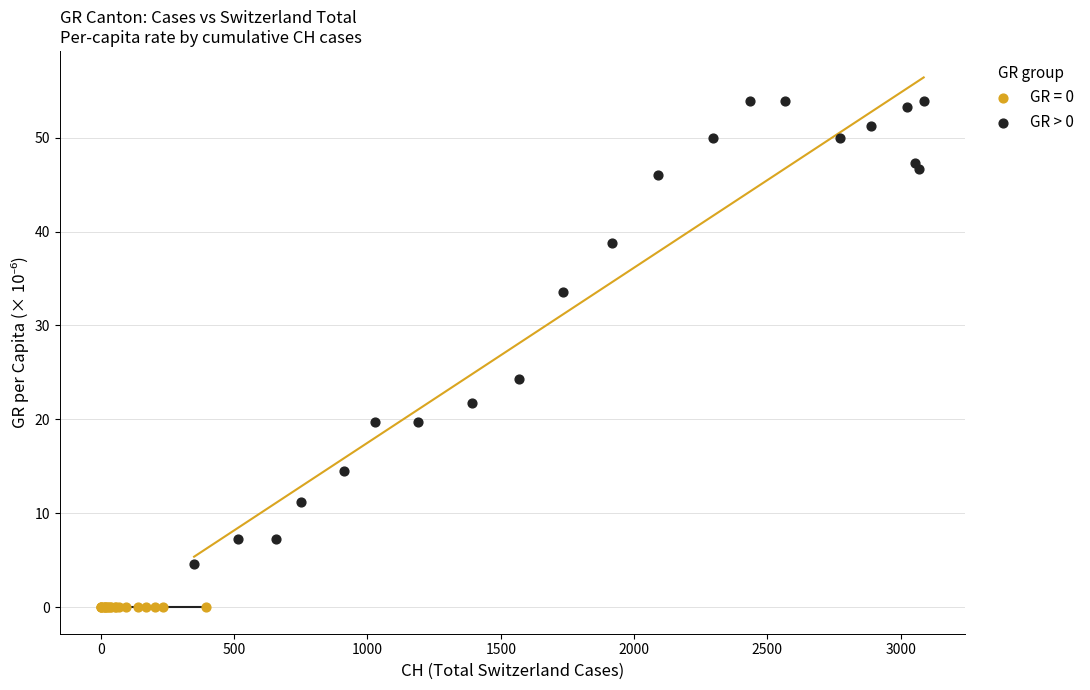

Which series contains the highest Y value?

GR > 0